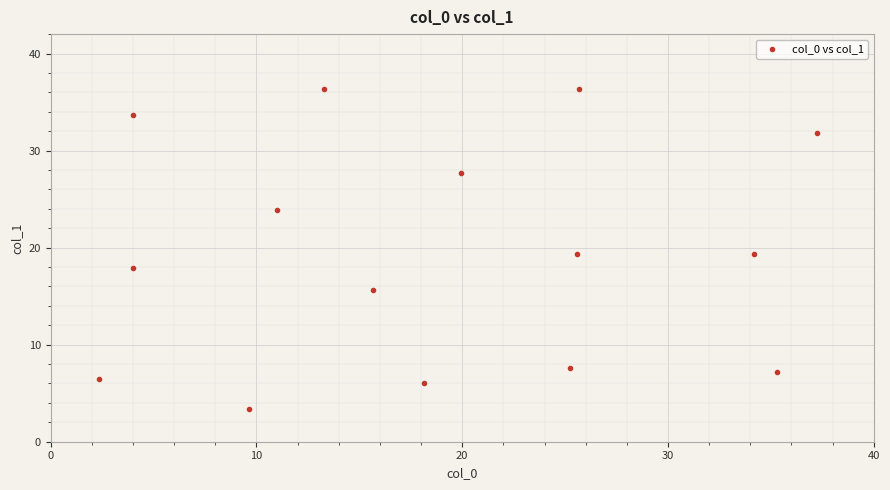

What is the range of X values (max minus min)?

34.9